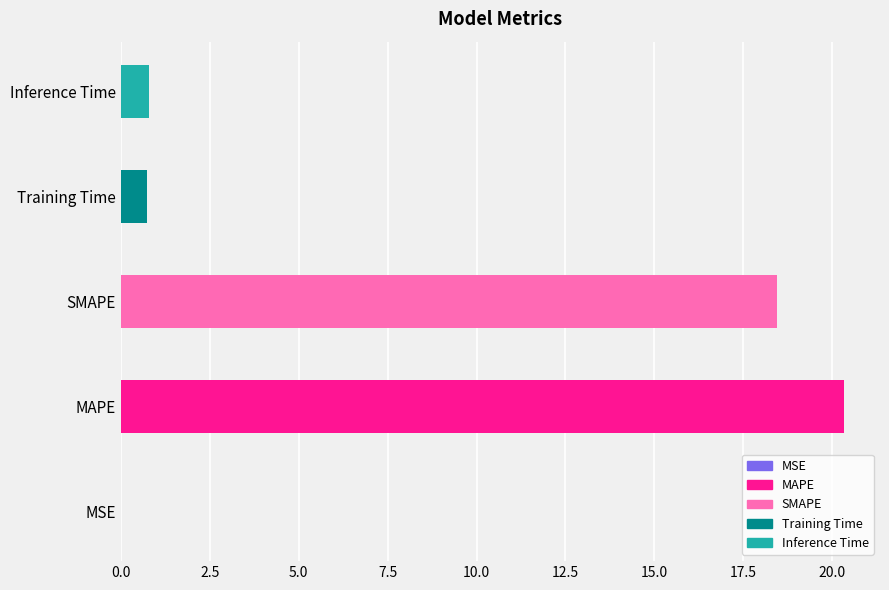

The value at Training Time is 0.7. True or false?

True